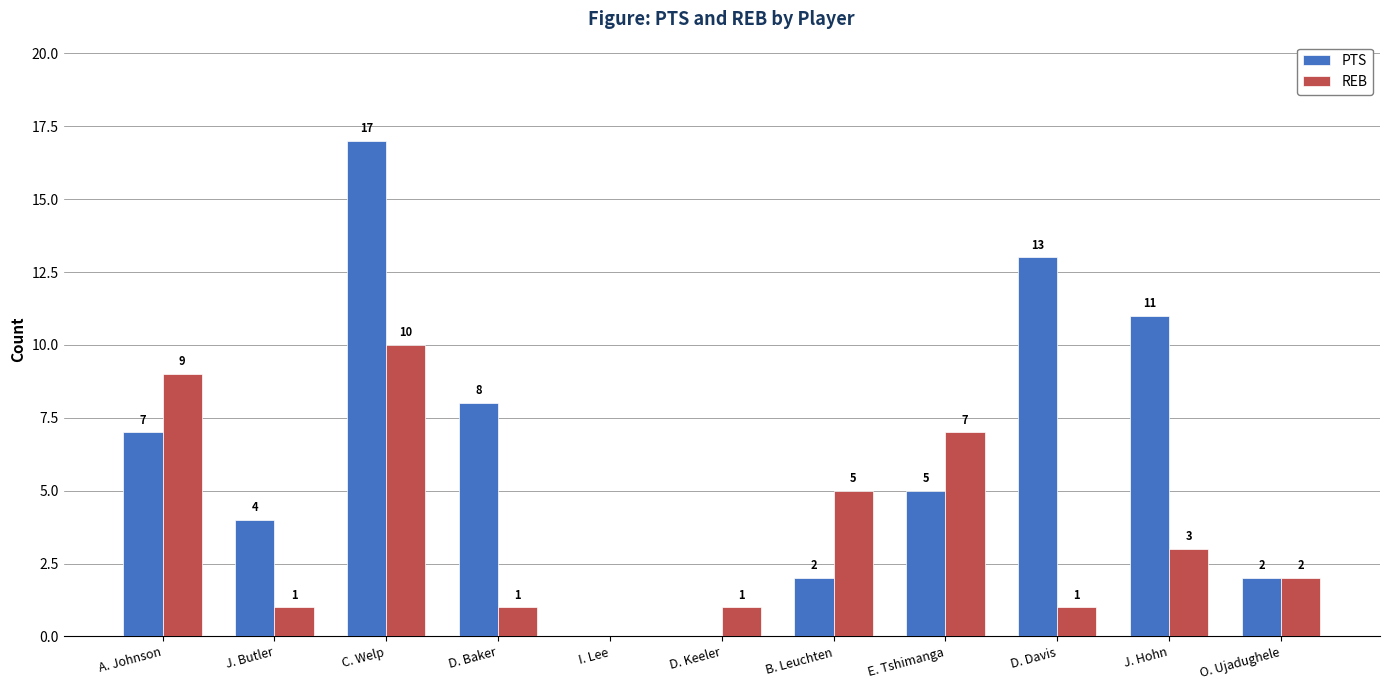

Which series has the widest spread of values?

PTS